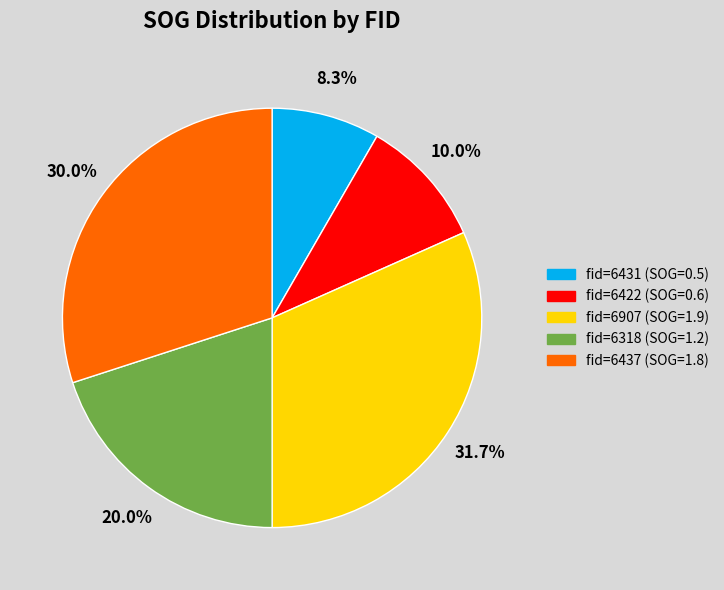

Is there any slice that represents more than half of the pie?

No